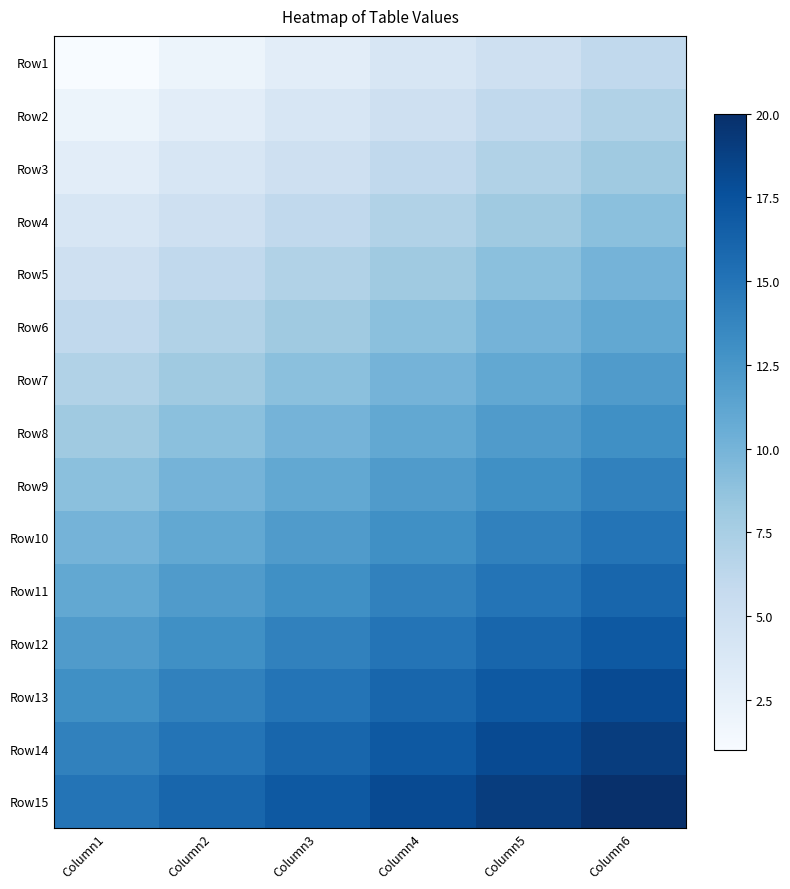

Rank the series by their maximum value, from lowest to highest.

Row1, Row2, Row3, Row4, Row5, Row6, Row7, Row8, Row9, Row10, Row11, Row12, Row13, Row14, Row15